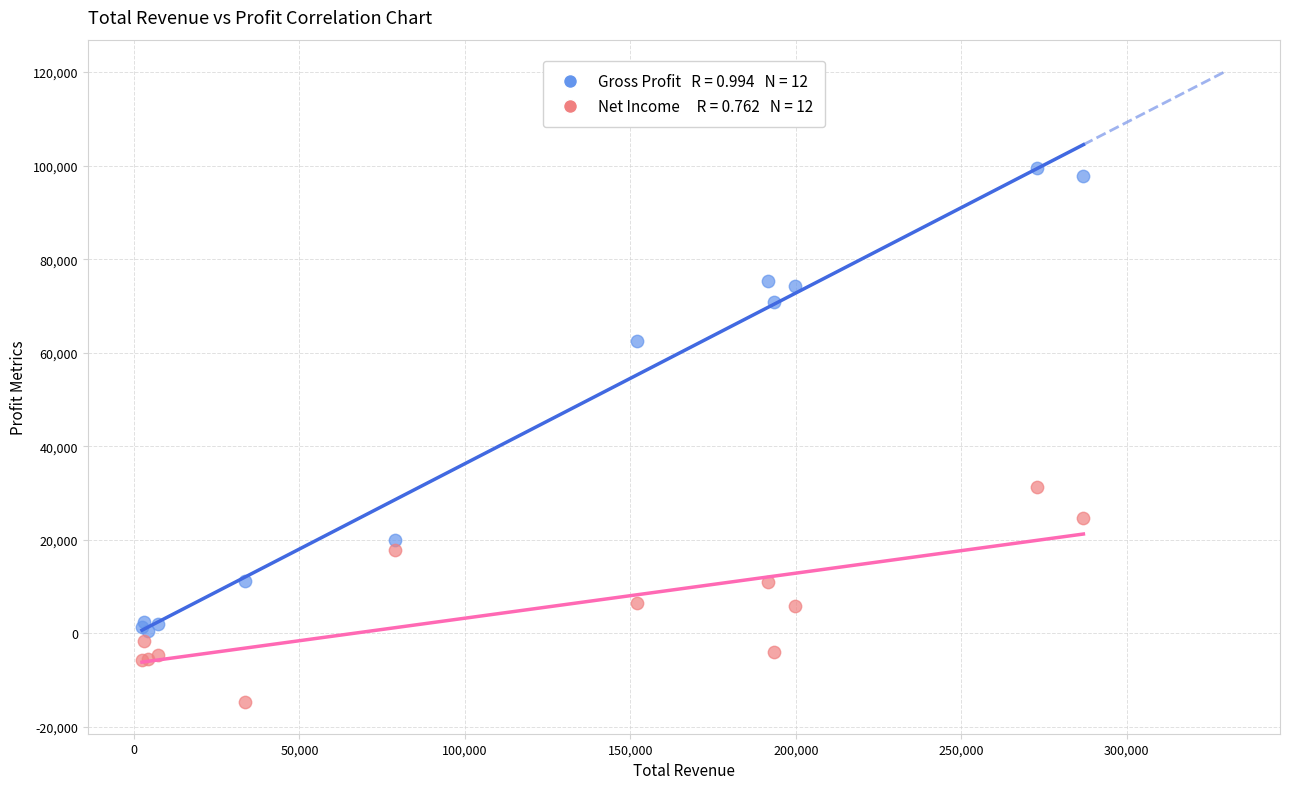

Across all series, what Y value is closest to 42400?

31200